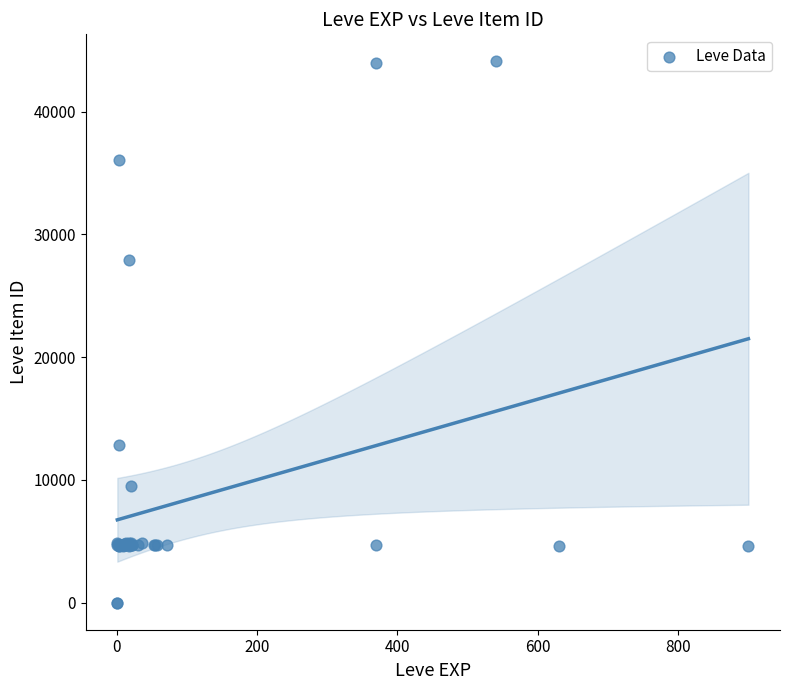

What Y value in the scatter plot is closest to 22048?

27884